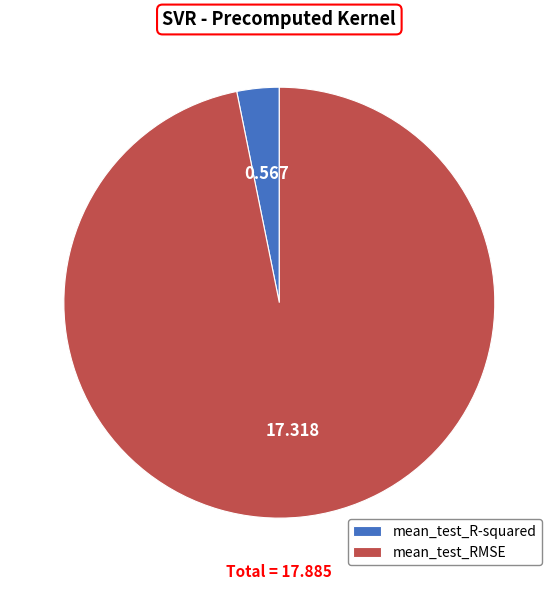

Which category has the biggest portion of the pie?

mean_test_RMSE